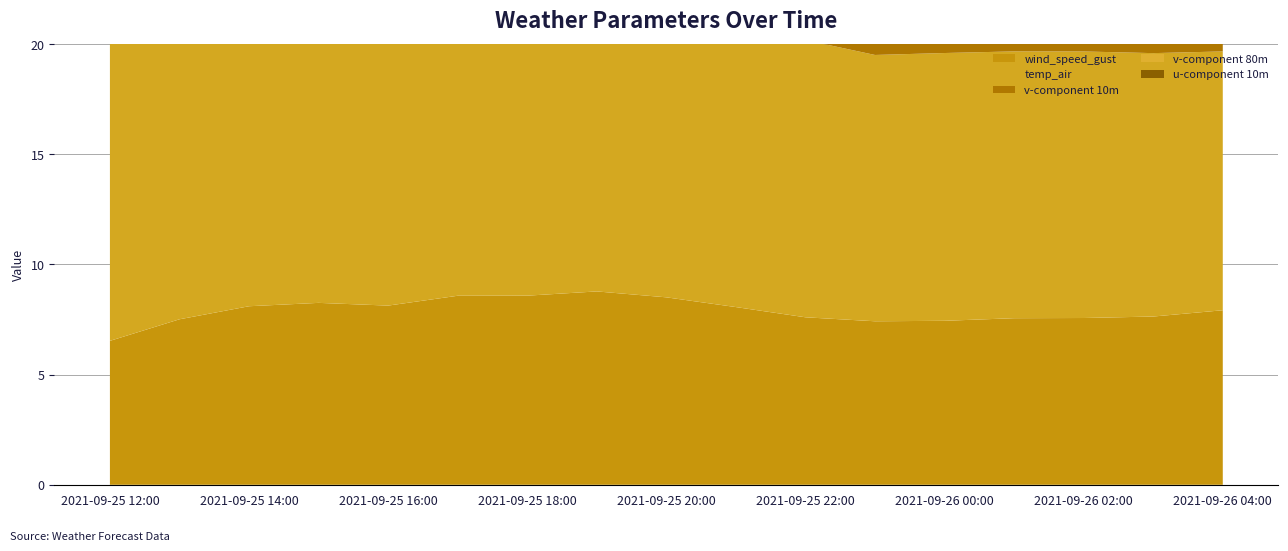

Reading left to right, list all the values displayed in this chart.

wind_speed_gust: 6.5	7.5	8.1	8.3	8.1	8.6	8.6	8.8	8.5	8.1	7.6	7.4	7.4	7.6	7.6	7.6	7.9
temp_air: 15.2	16.6	16.8	16.8	16.6	15.3	13.9	13.2	13.0	12.6	12.6	12.1	12.2	12.1	12.1	12.0	11.7
v-component 10m: 1.8	2.4	2.2	2.1	2.2	2.1	1.9	2.4	2.6	2.3	1.9	1.7	2.1	2.2	1.9	1.6	1.4
v-component 80m: 2.4	3.2	3.0	2.9	3.0	3.1	2.9	3.2	3.5	3.2	2.5	2.3	2.9	3.0	2.6	2.2	1.8
u-component 10m: 4.4	4.4	4.8	5.1	5.0	5.2	5.0	5.2	5.2	4.8	4.6	4.5	4.6	4.4	4.5	4.0	4.4